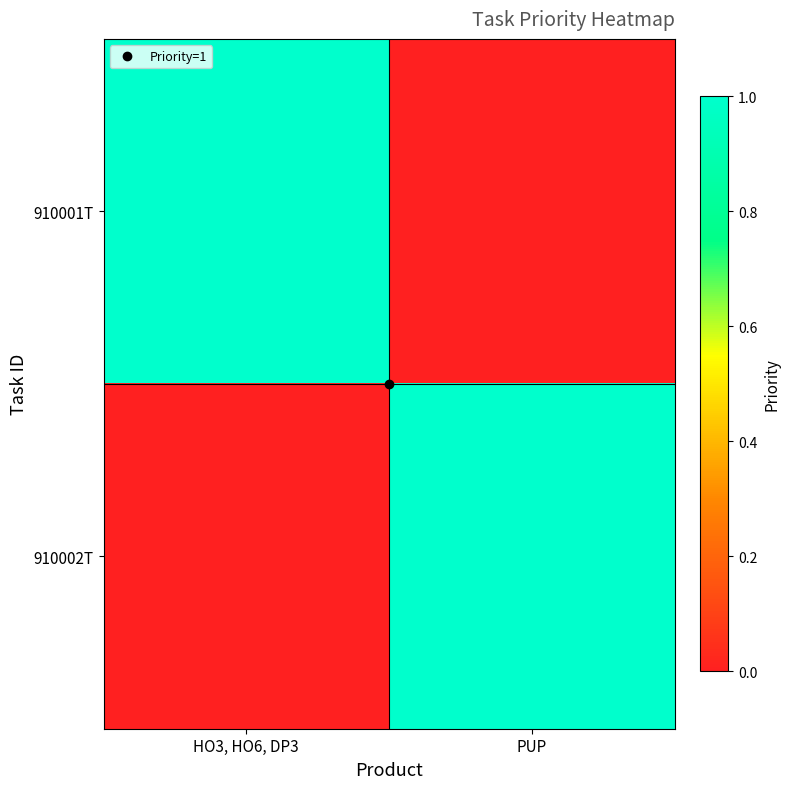

At how many categories does at least one series exceed 0?

2